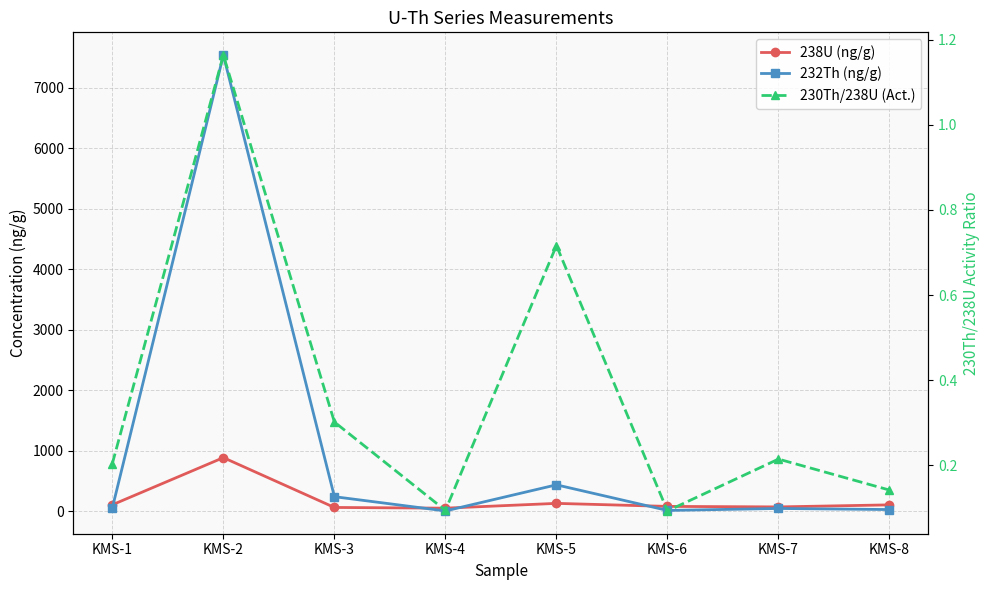

The value of 230Th/238U (Act.) at KMS-8 is 0.1. True or false?

True